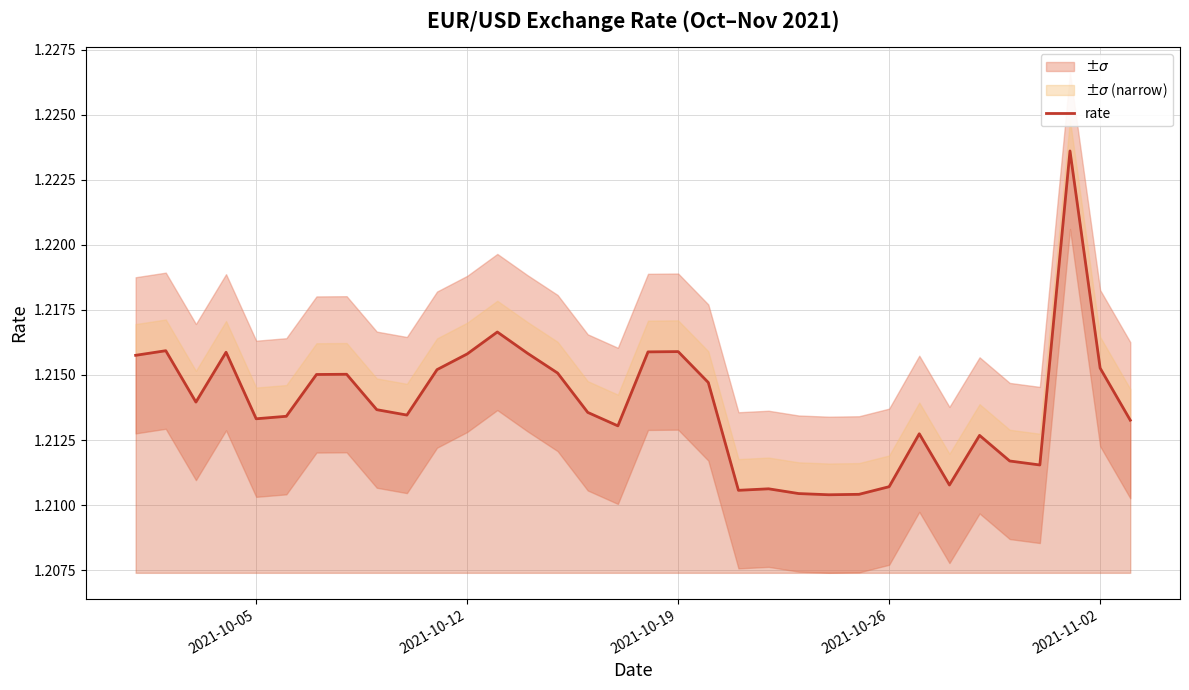

How many interior local peaks (higher than both neighbors) does the data have?

9